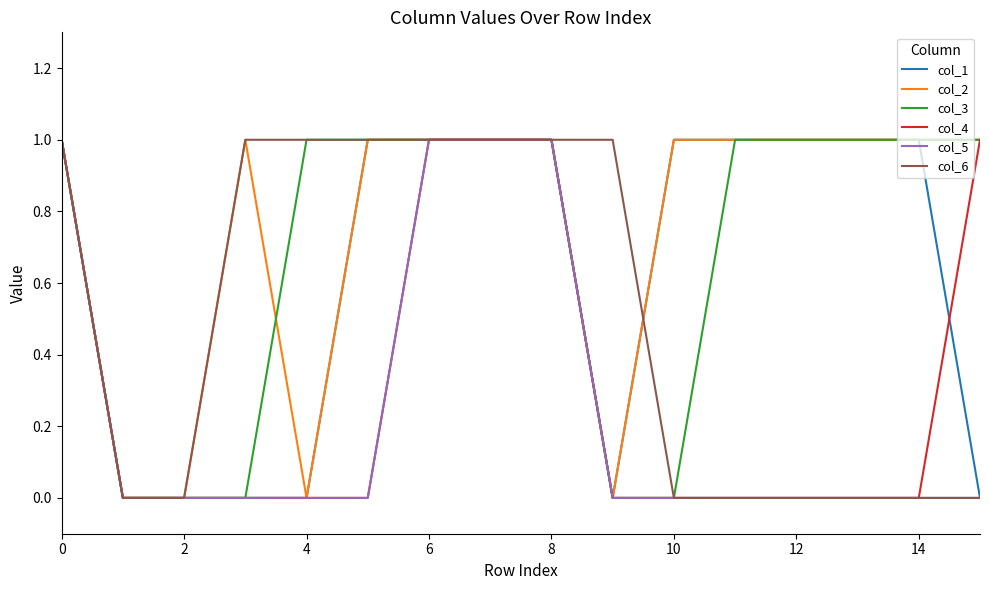

What are all the series names shown in the legend?

col_1, col_2, col_3, col_4, col_5, col_6